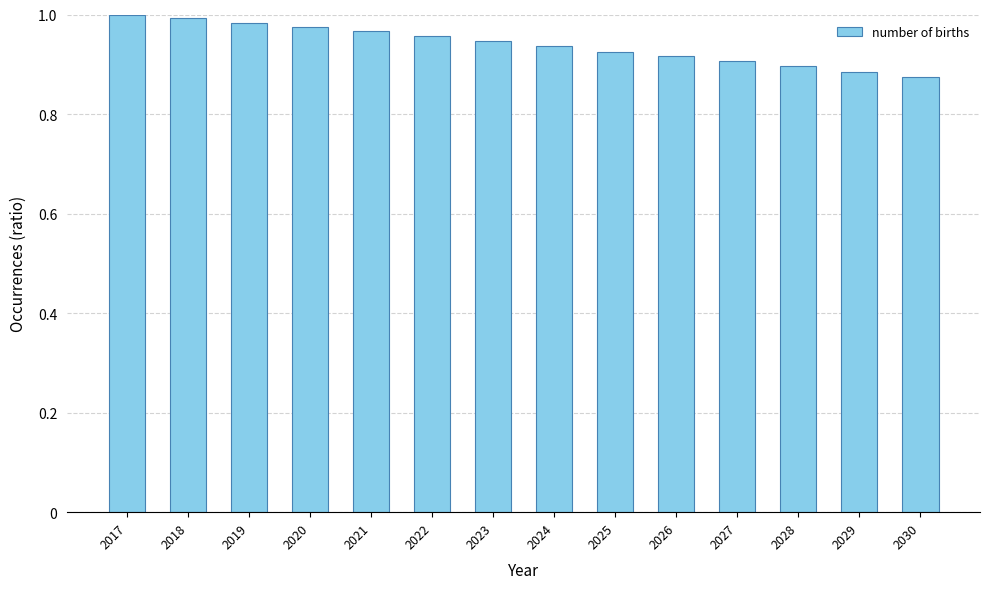

True or false: the data shows 1.0 at 2017.

True